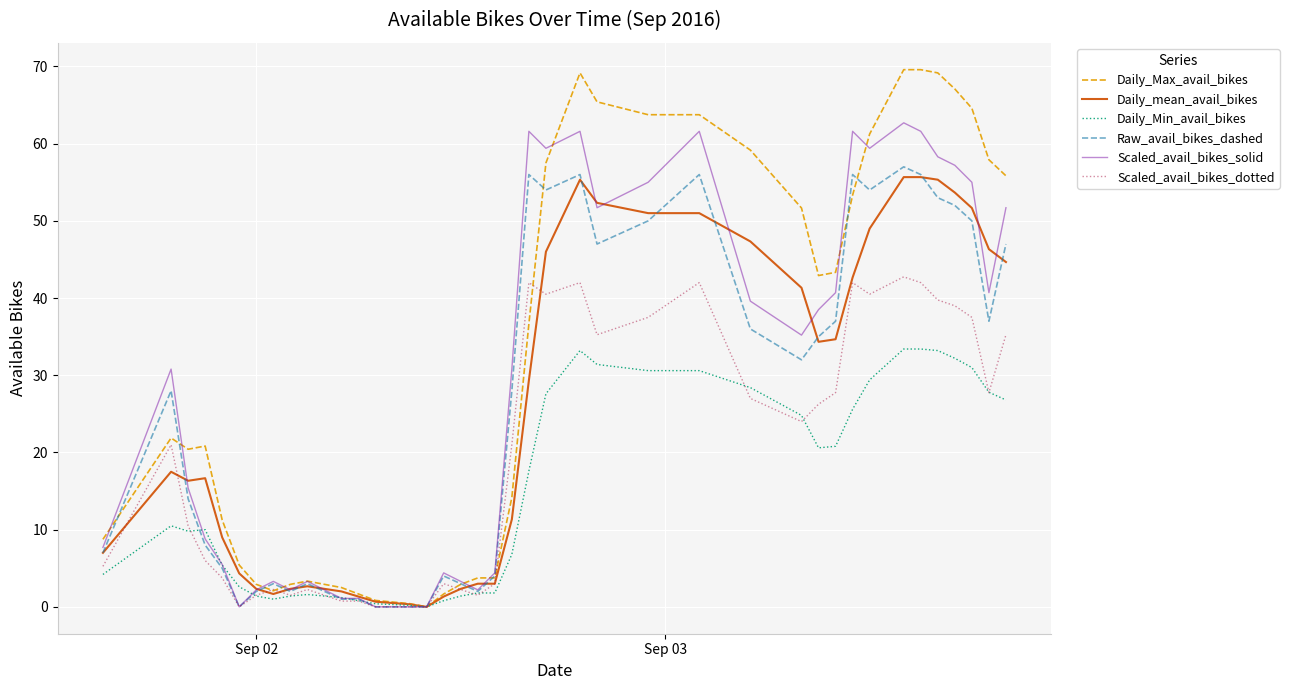

What is the maximum value for Daily_Min_avail_bikes?

33.4